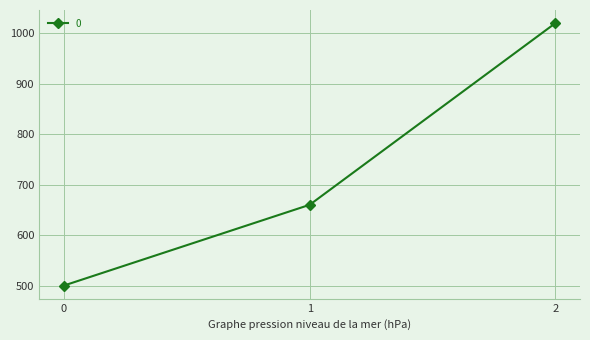

Reading right to left, what are all the values shown in this chart?

1020	660	500